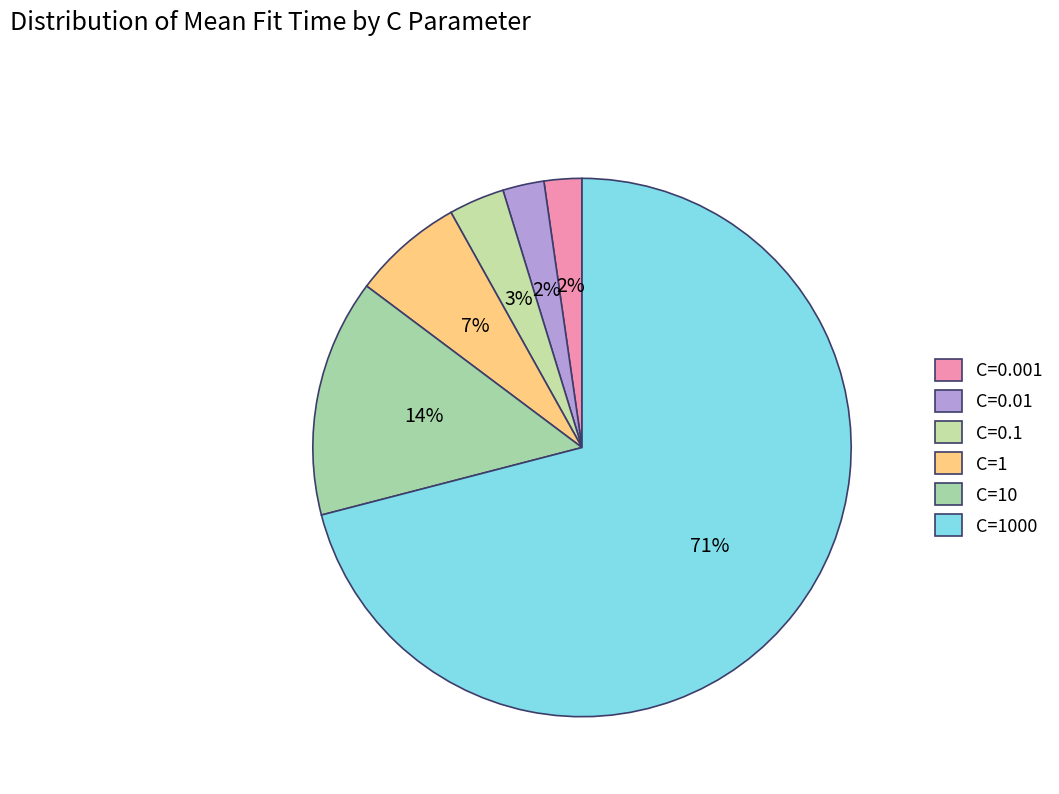

What portion of the pie excludes C=1000?

29.0%